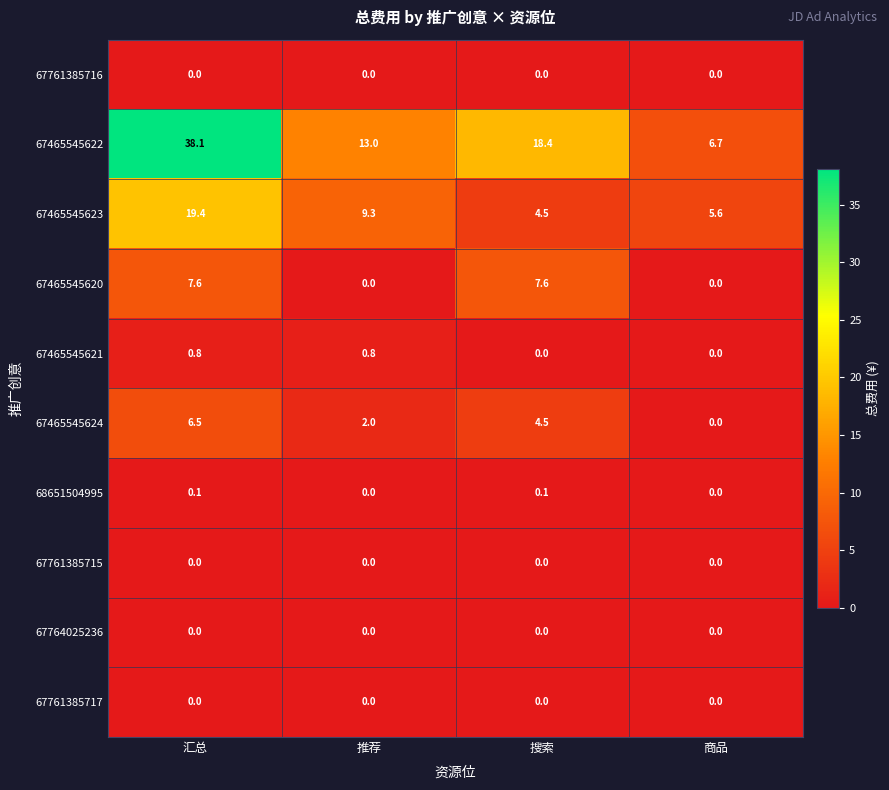

What is the sum of all 67465545622 values?

76.2